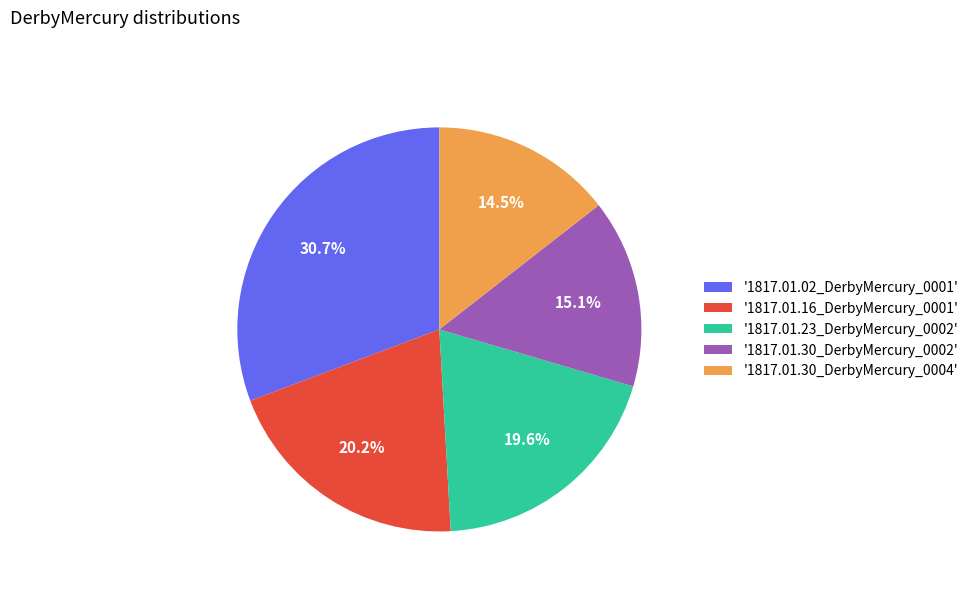

Does '1817.01.30_DerbyMercury_0004' represent more than half of the total?

No